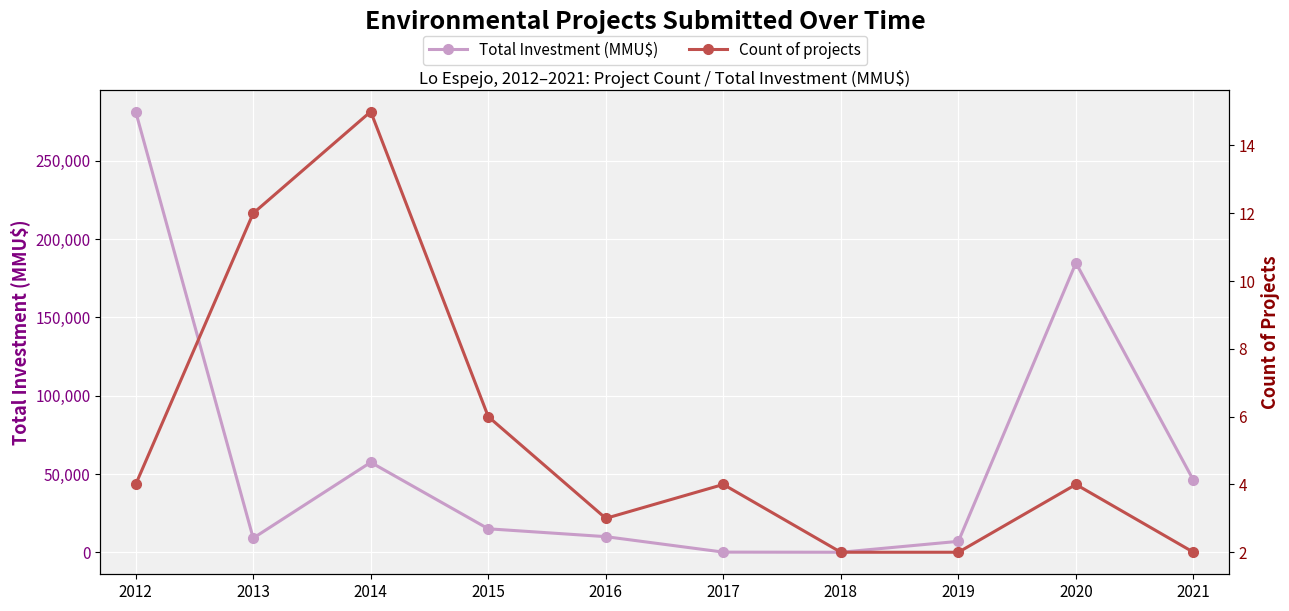

What is the total value across all series at 2017?

120